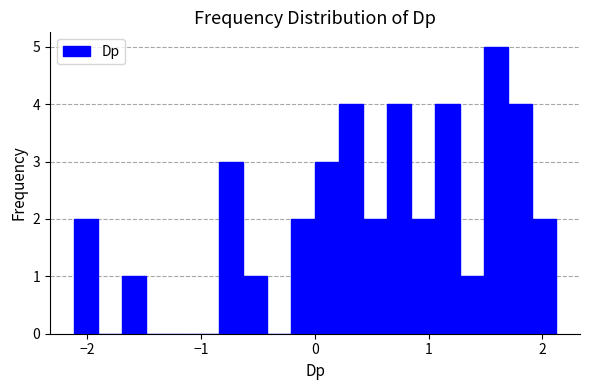

Read against the x-axis, roughly where is the centre of the tallest bar?

1.6